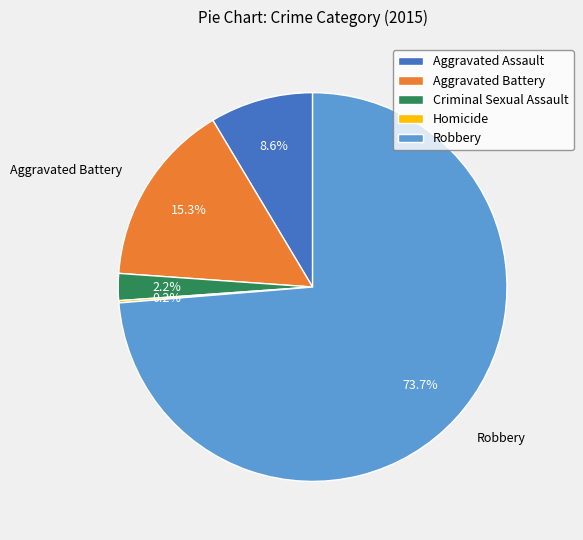

Which has a higher value, Criminal Sexual Assault or Robbery?

Robbery